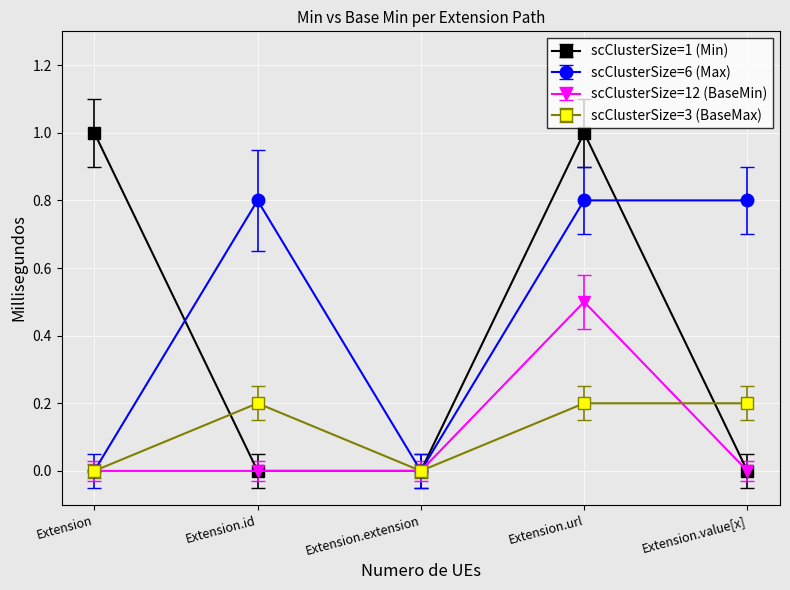

Which series changed the most between Extension.extension and Extension.value[x]?

scClusterSize=6 (Max)